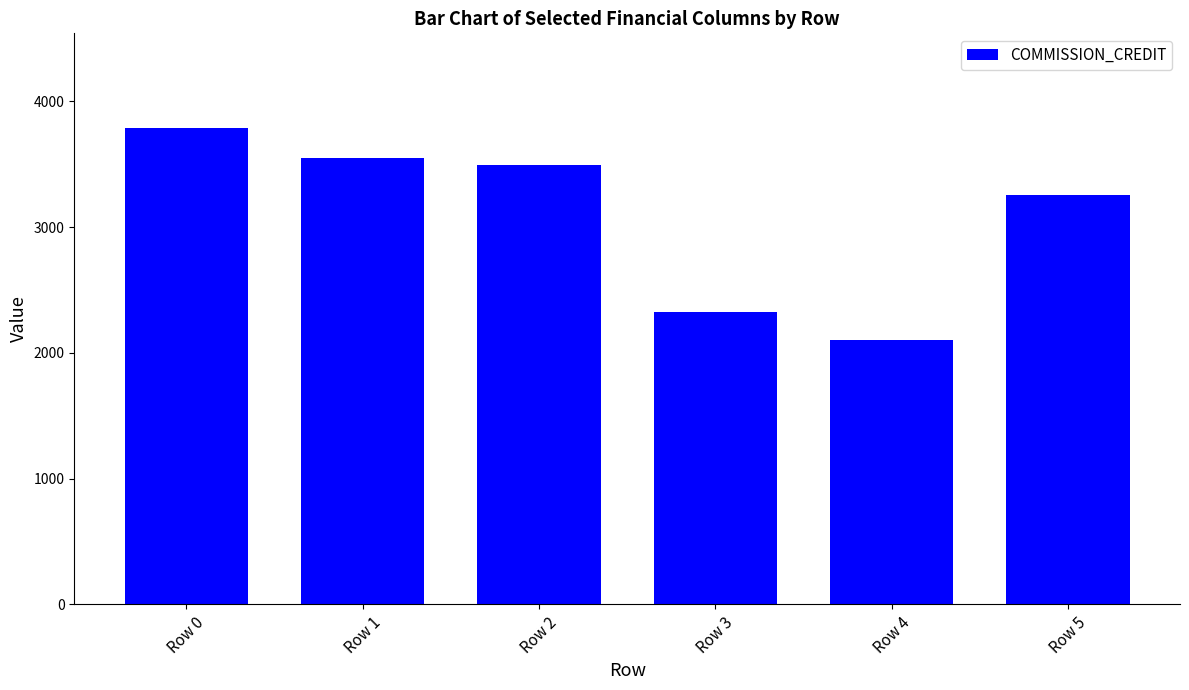

Which has a higher value, Row 4 or Row 1?

Row 1